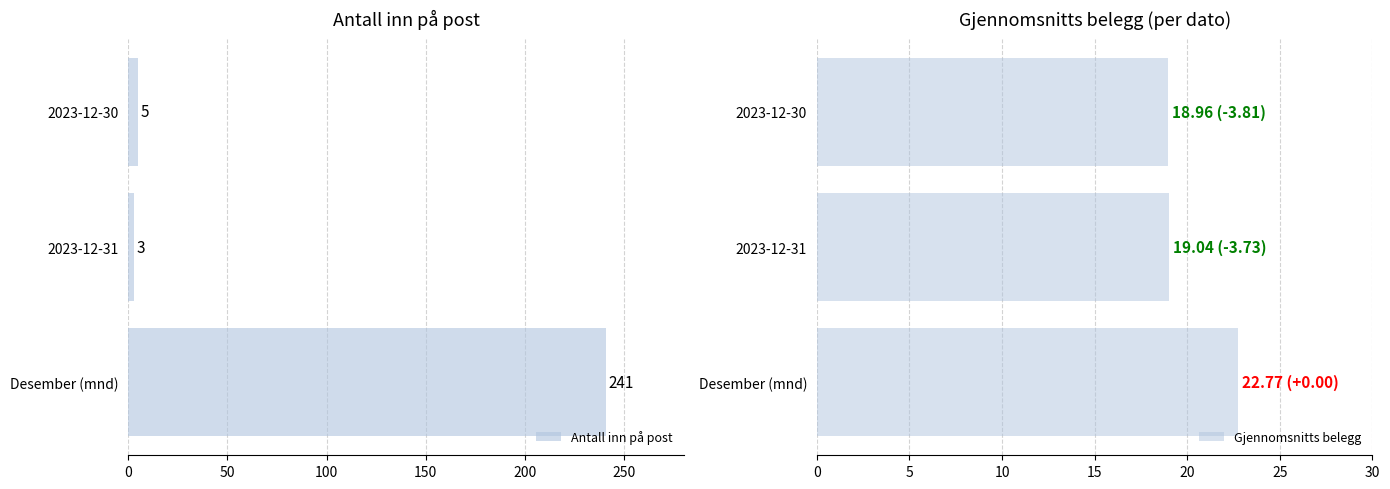

What is the sum of all Gjennomsnitts belegg values?

60.8